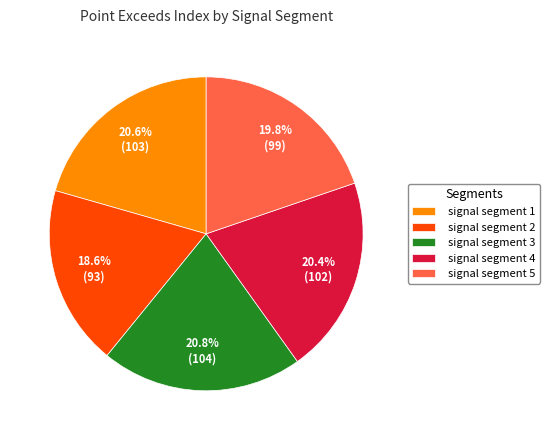

Which has a higher value, signal segment 2 or signal segment 3?

signal segment 3